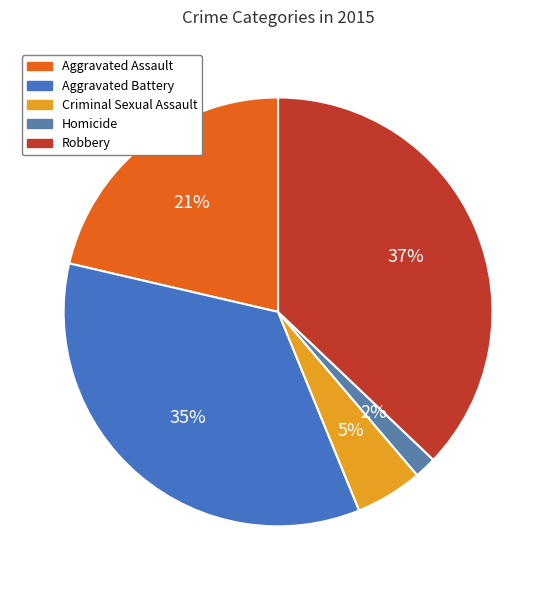

Is the sum of Homicide and Aggravated Battery greater than half?

No